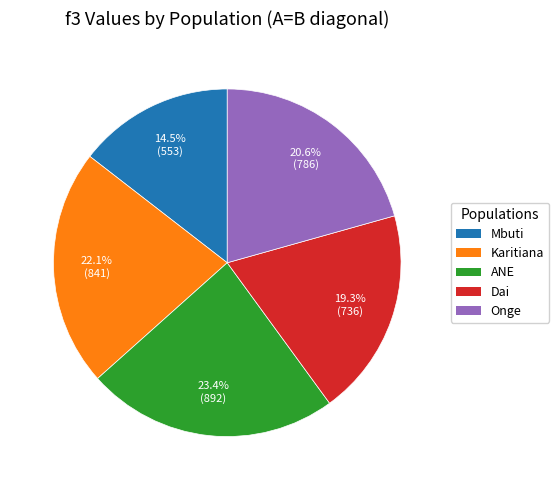

Which slice is the largest?

ANE